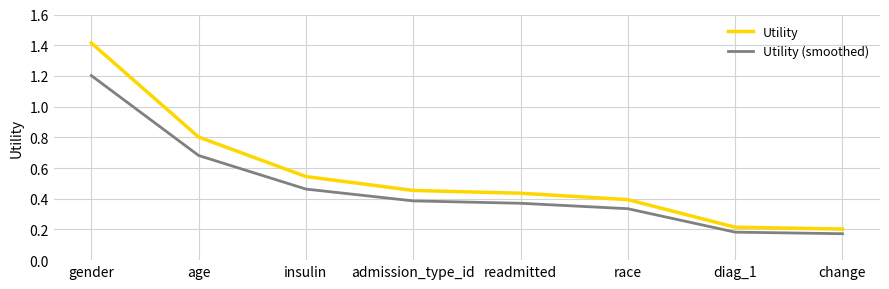

List the series in order of their peak value, lowest first.

Utility (smoothed), Utility